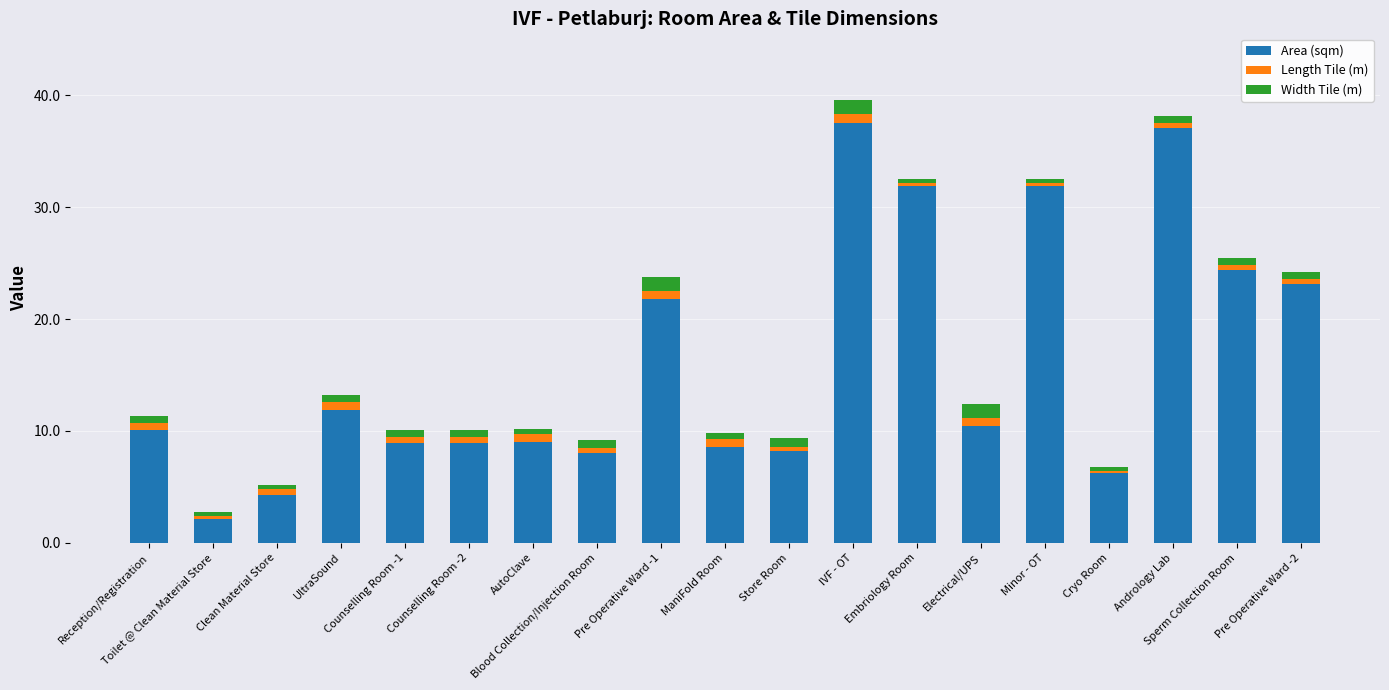

What is the lowest value of the Area (sqm) series?

2.2